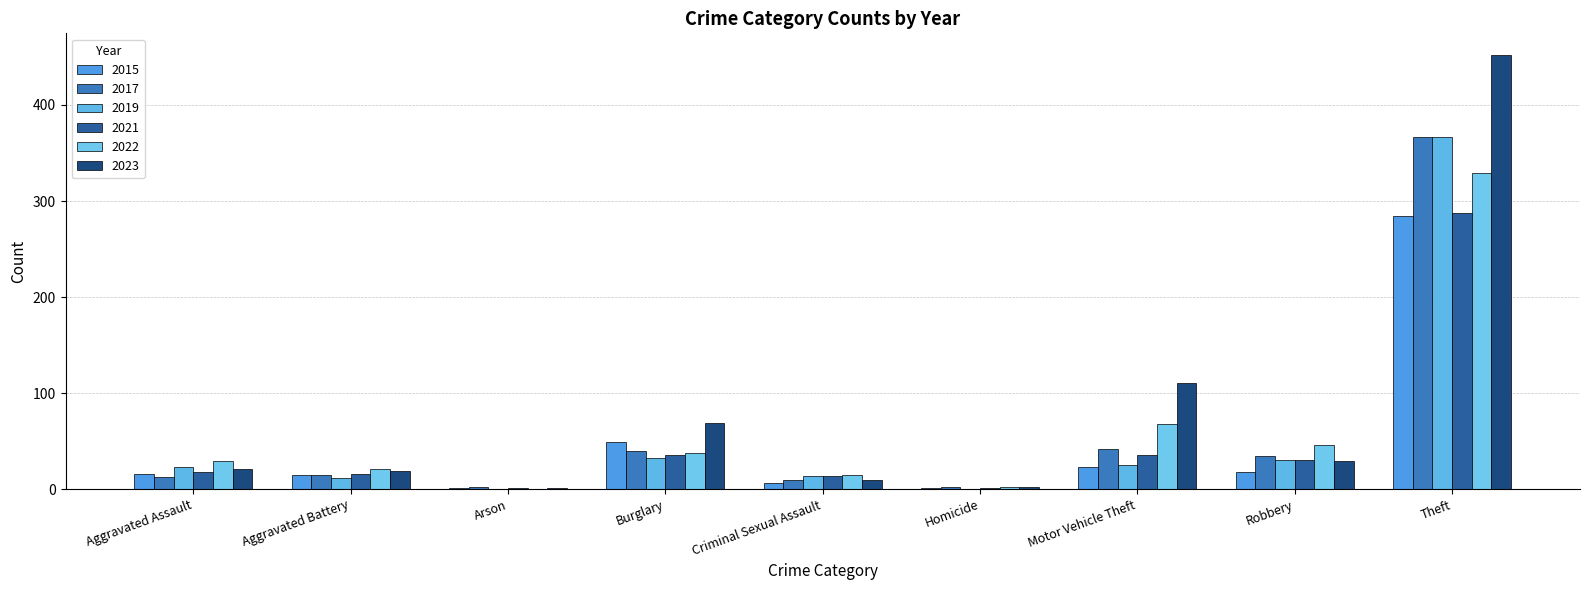

How many groups of bars are there?

9